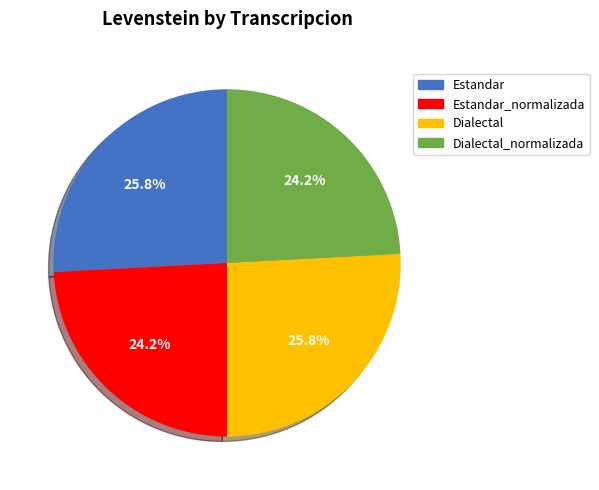

What portion of the pie excludes Estandar_normalizada?

75.8%